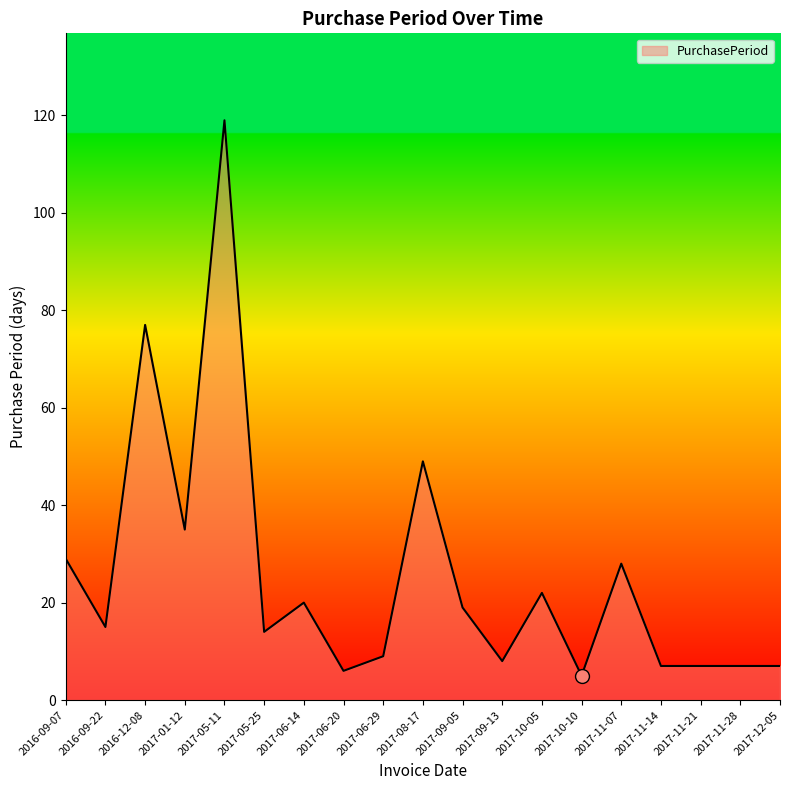

Which category has the highest value across all series?

2017-05-11